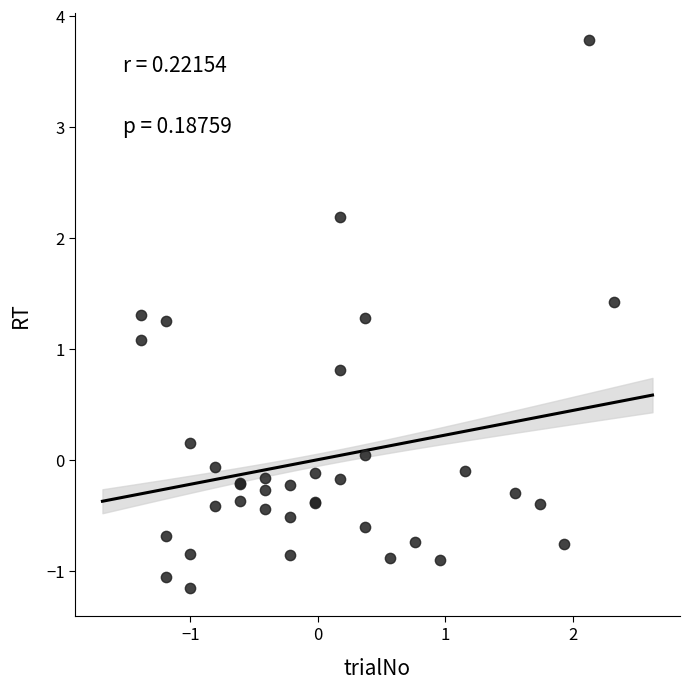

What Y value in the scatter plot is closest to 1?

1.1